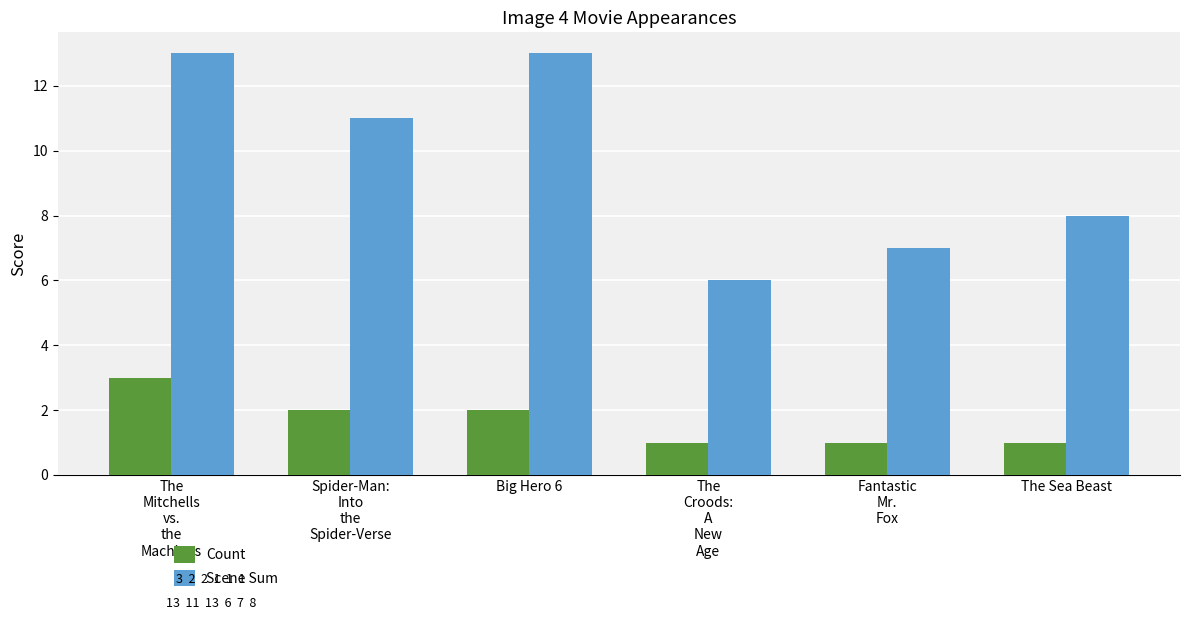

Count the number of data series in this chart.

2